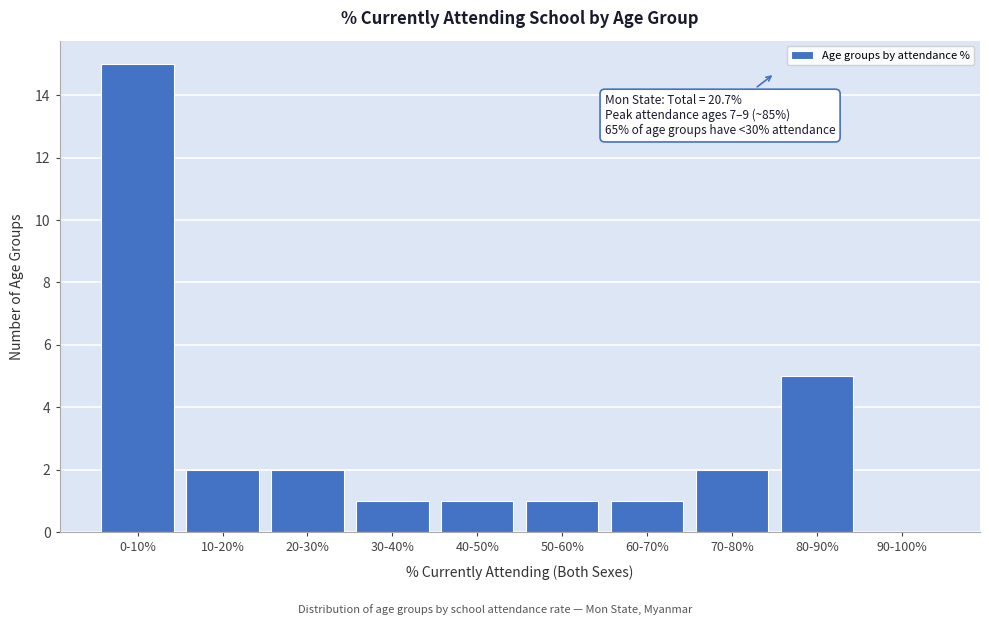

Reading left to right, list all the values displayed in this chart.

0-10%=15	10-20%=2	20-30%=2	30-40%=1	40-50%=1	50-60%=1	60-70%=1	70-80%=2	80-90%=5	90-100%=0